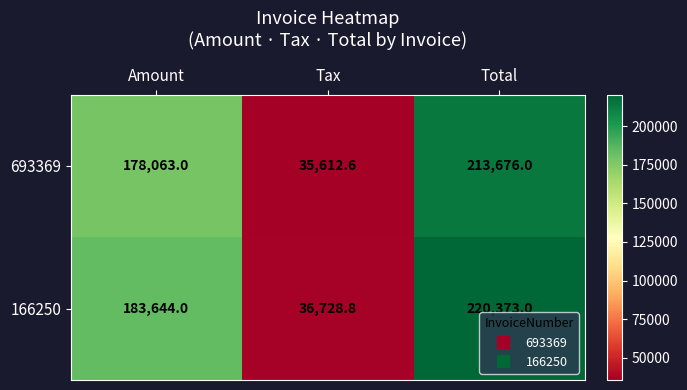

Which series has the largest total across all categories?

166250